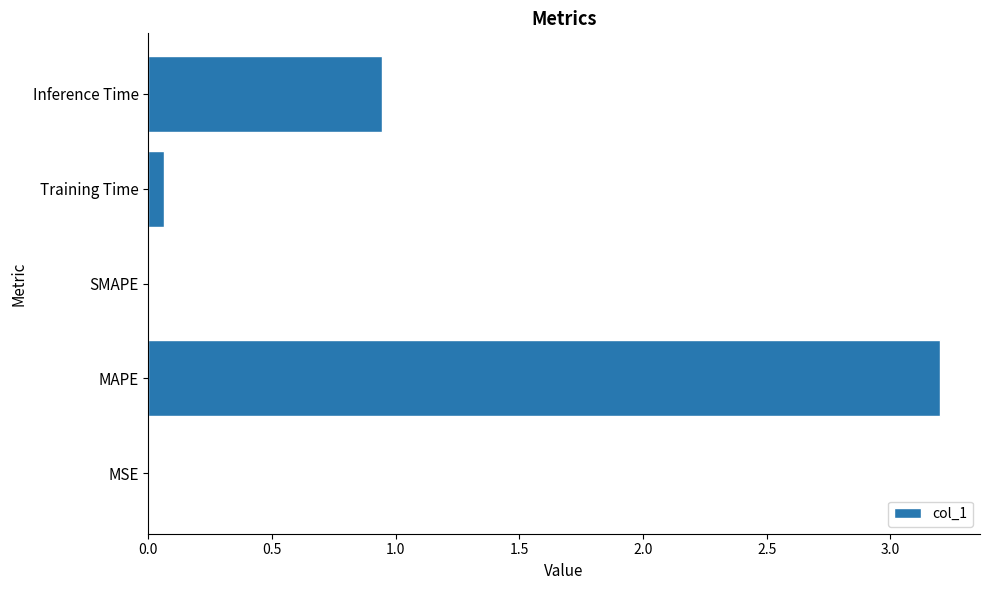

What is the average value?

0.8